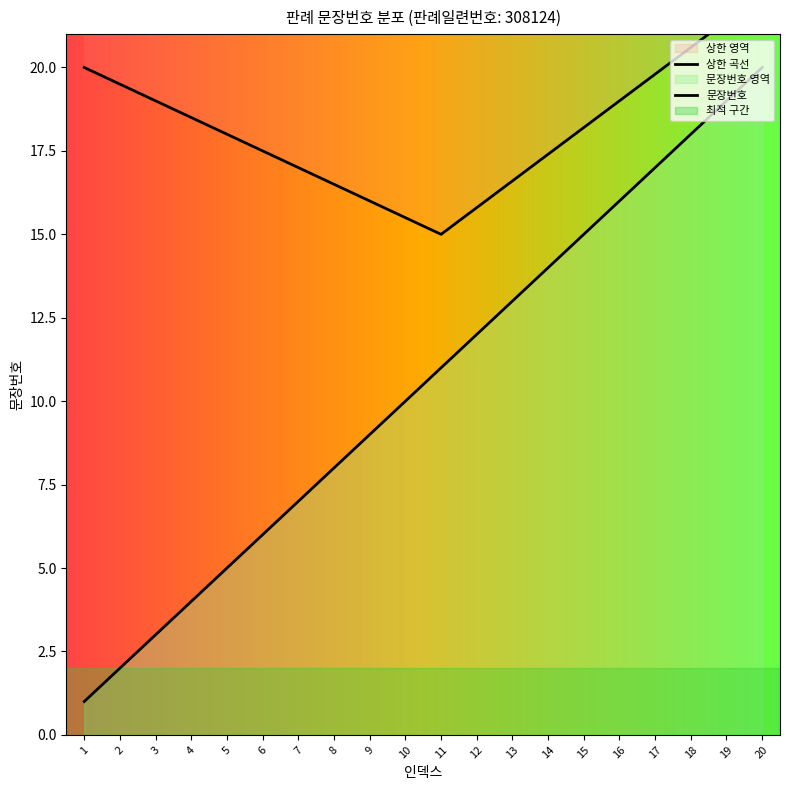

Which has a higher value, 17 or 11?

17